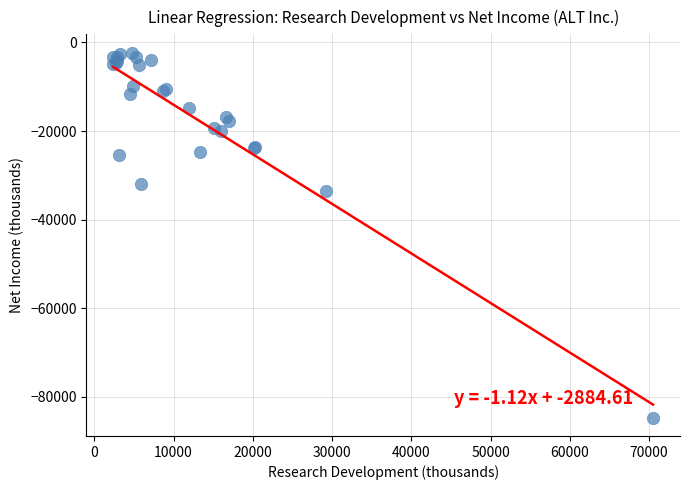

What Y value in the scatter plot is closest to -43500?

-33500